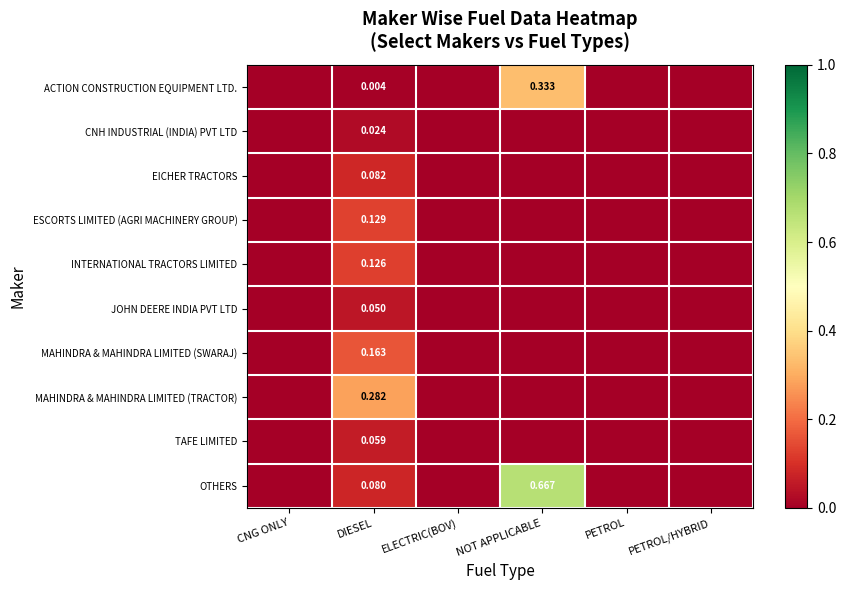

The CNH INDUSTRIAL (INDIA) PVT LTD series shows 0.0 at PETROL. True or false?

True